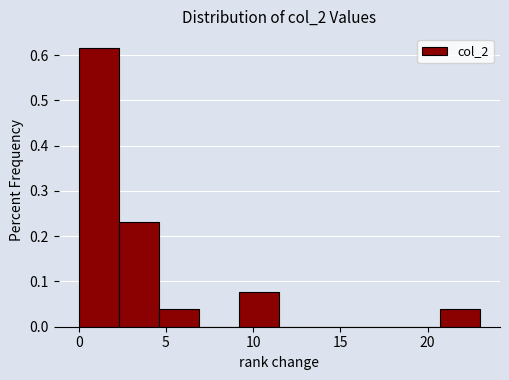

Reading left to right, transcribe this chart: for each bar, give the range it covers on the x-axis and its height. Neither the bar edges nor the heights are printed on the chart, so give them approximately, as read against the axes.

0.0 to 2.3: 0.62
2.3 to 4.6: 0.23
4.6 to 6.9: 0.04
6.9 to 9.2: 0
9.2 to 11.5: 0.08
11.5 to 13.8: 0
13.8 to 16.1: 0
16.1 to 18.4: 0
18.4 to 20.7: 0
20.7 to 23.0: 0.04